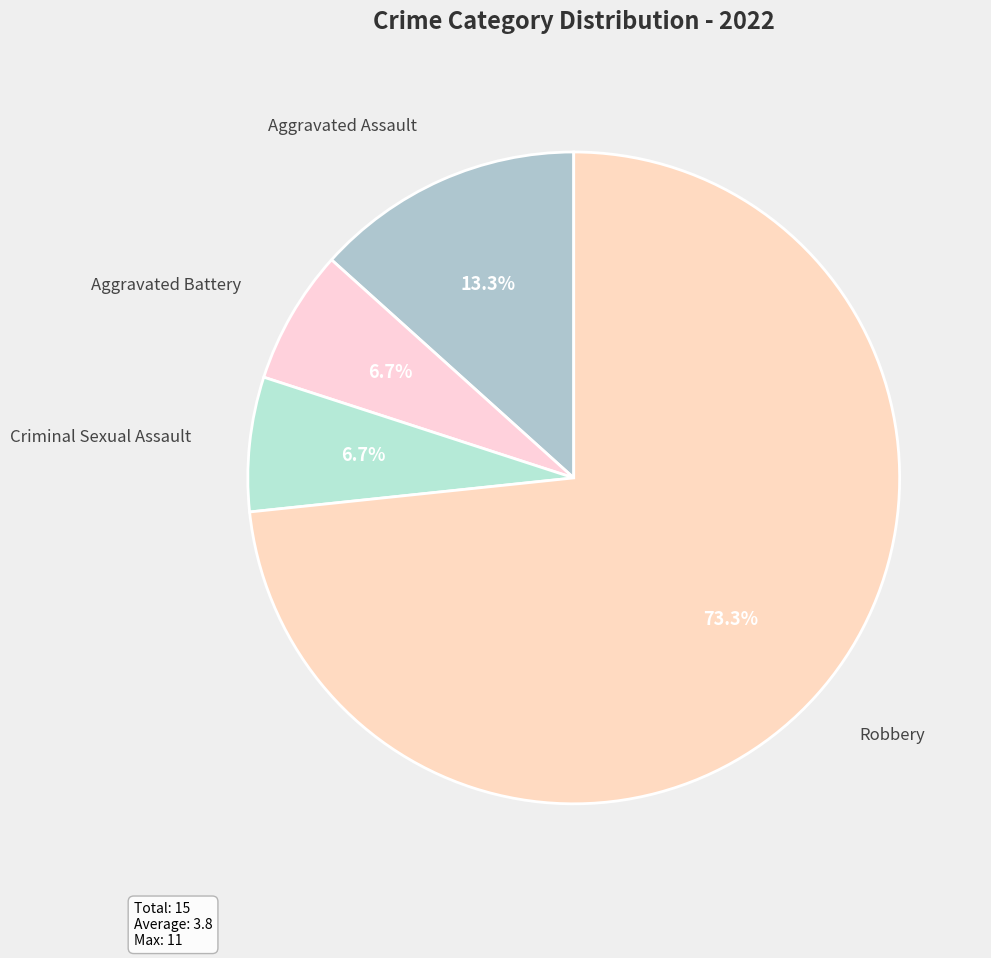

Which category has the biggest portion of the pie?

Robbery